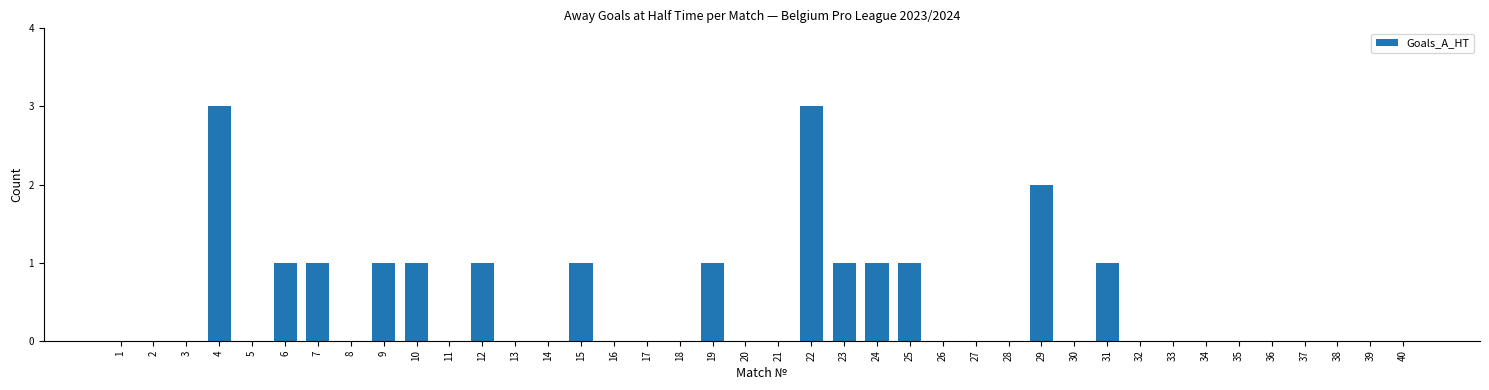

Reading left to right, extract all data points from this chart.

1=0	2=0	3=0	4=3	5=0	6=1	7=1	8=0	9=1	10=1	11=0	12=1	13=0	14=0	15=1	16=0	17=0	18=0	19=1	20=0	21=0	22=3	23=1	24=1	25=1	26=0	27=0	28=0	29=2	30=0	31=1	32=0	33=0	34=0	35=0	36=0	37=0	38=0	39=0	40=0